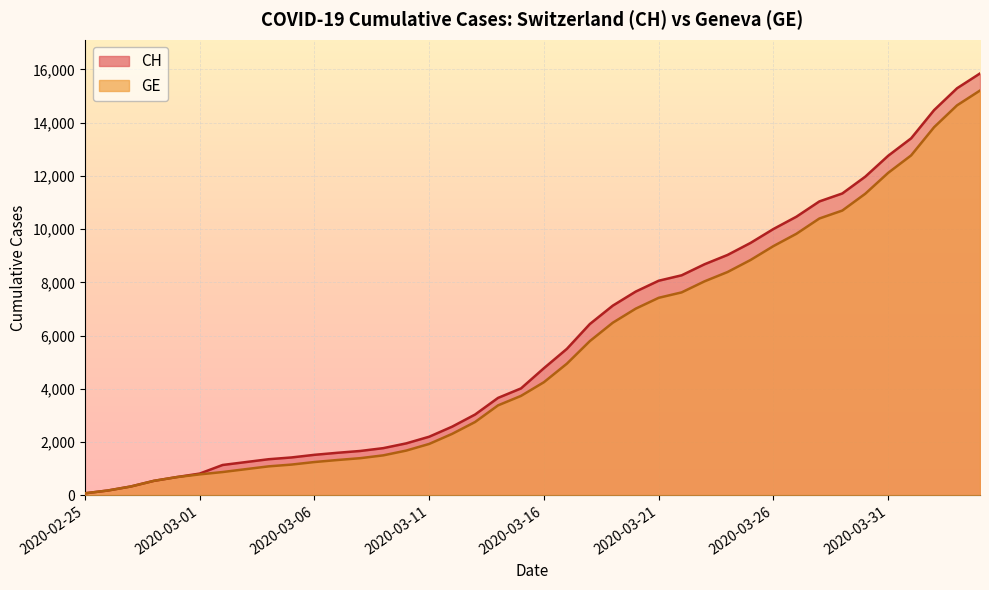

Where does the CH series first go above 4775?

2020-03-17